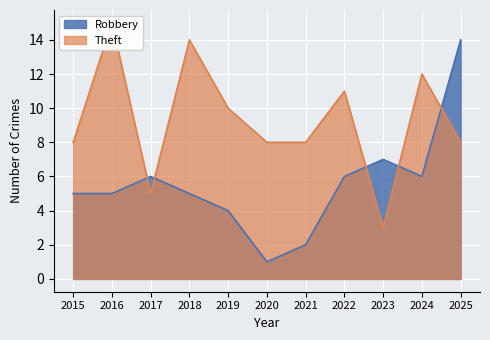

Read the Theft value at 2016.

15